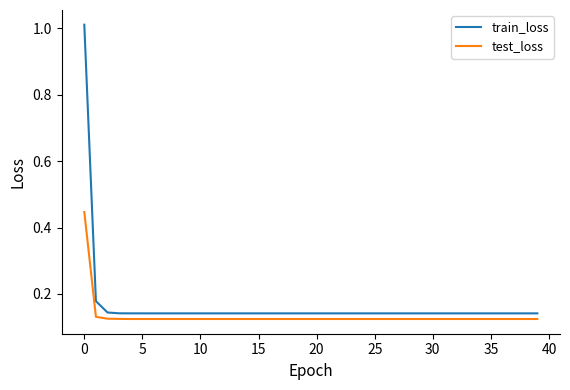

What is the difference between the maximum and minimum values in the train_loss series?

0.9